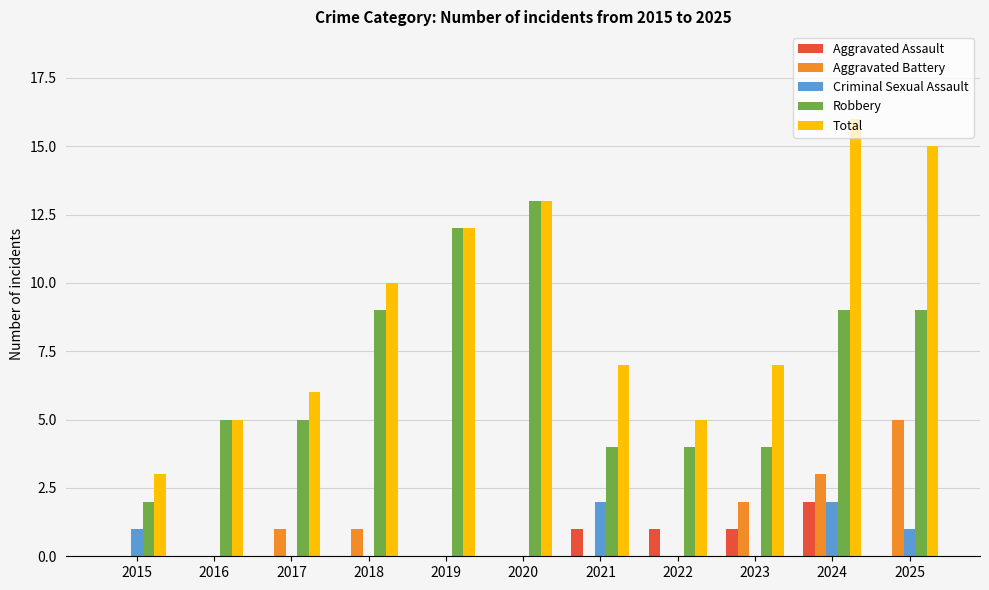

Reading right to left, list all the values displayed in this chart.

Aggravated Assault: 0	2	1	1	1	0	0	0	0	0	0
Aggravated Battery: 5	3	2	0	0	0	0	1	1	0	0
Criminal Sexual Assault: 1	2	0	0	2	0	0	0	0	0	1
Robbery: 9	9	4	4	4	13	12	9	5	5	2
Total: 15	16	7	5	7	13	12	10	6	5	3